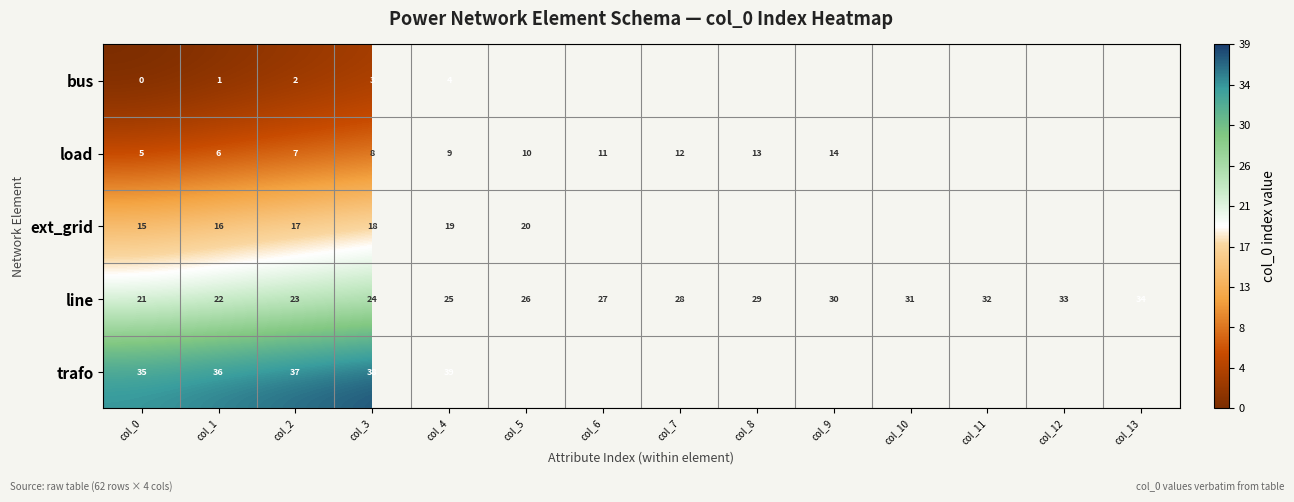

The value of line at col_1 is 22. True or false?

True